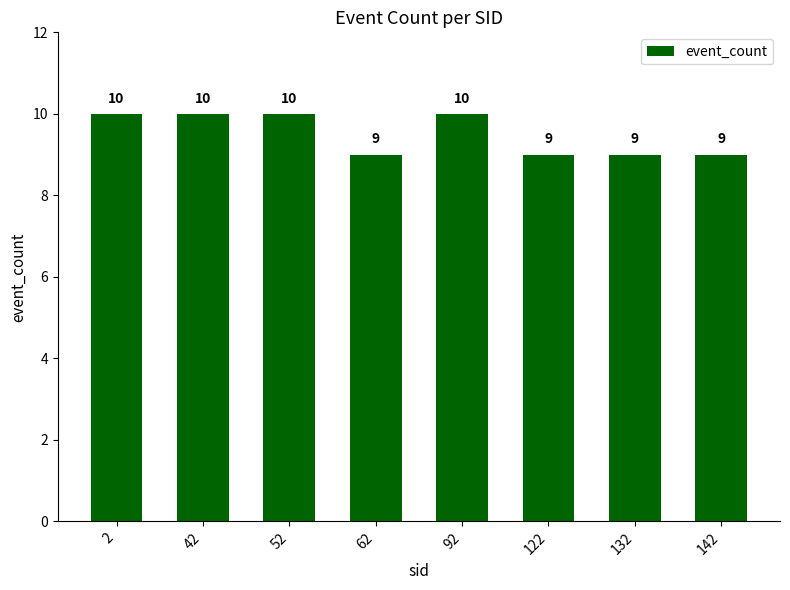

What is the change in value from 52 to 132?

-1